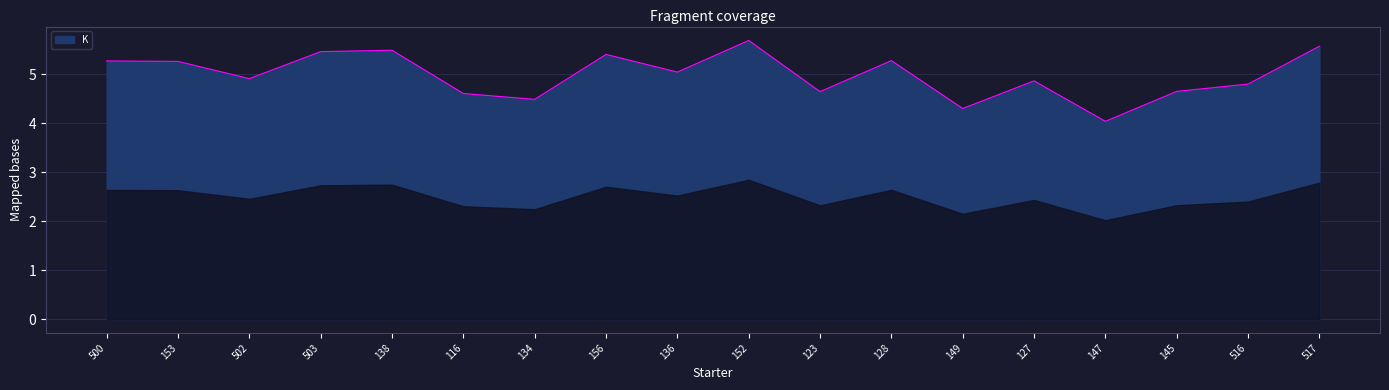

Count the number of data series in this chart.

1